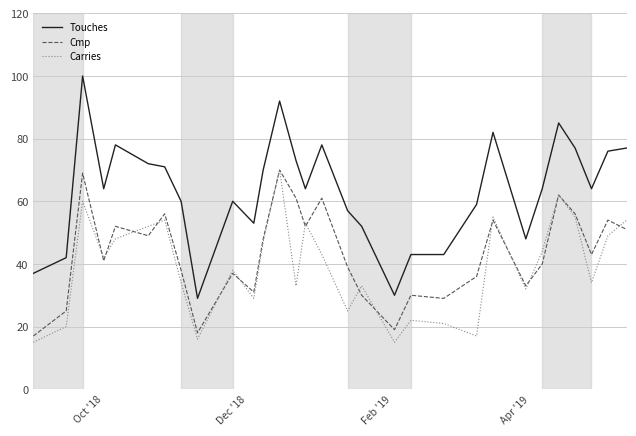

Count the number of data series in this chart.

3